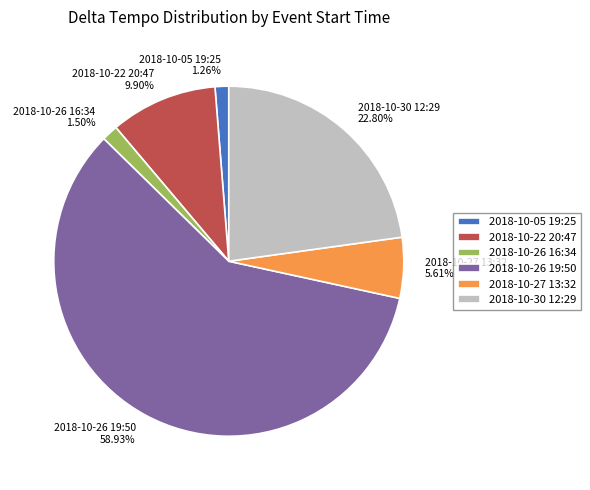

To the nearest percent, what percentage of the pie is 2018-10-05 19:25?

1%